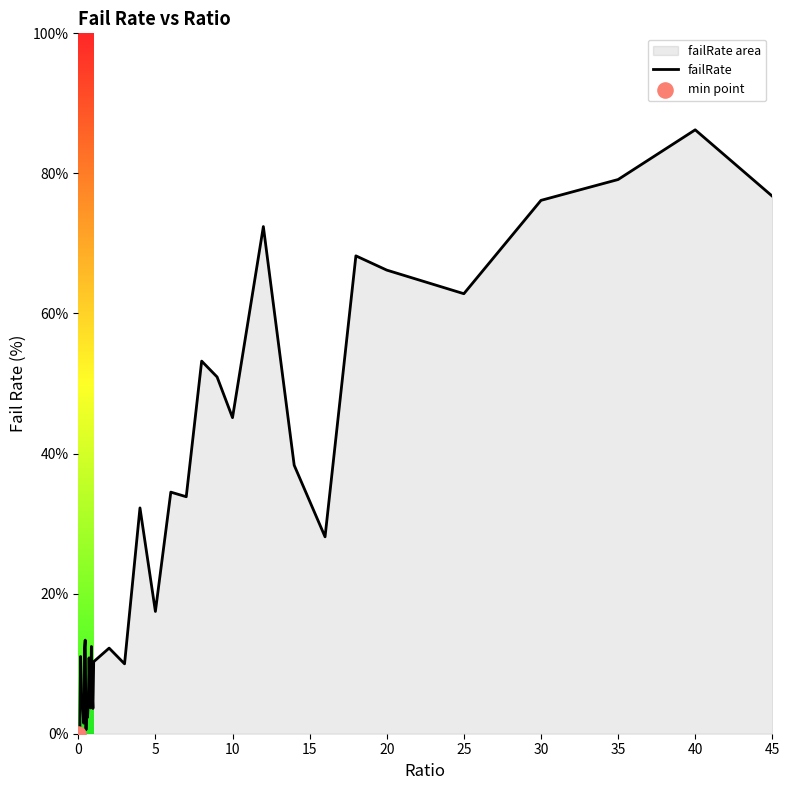

What is the difference between the maximum and minimum values?

86.2